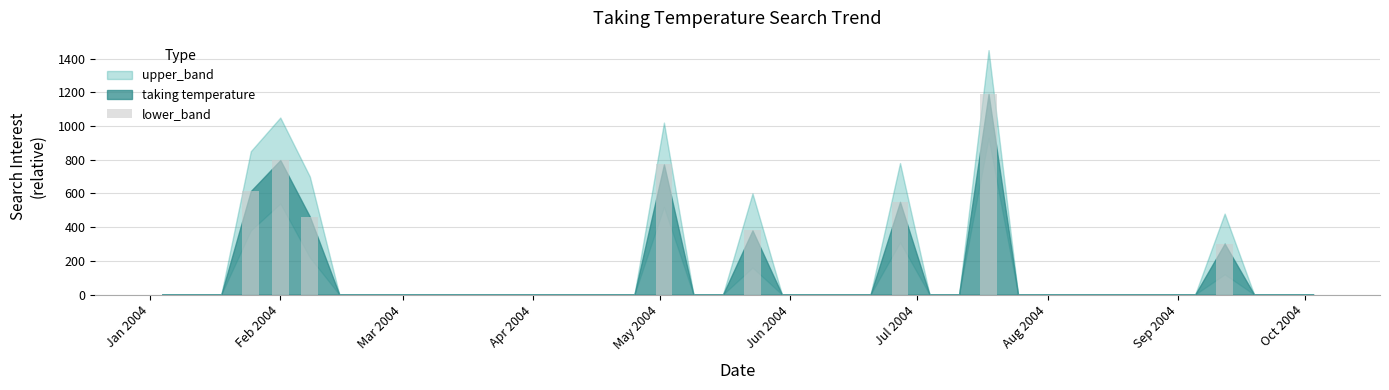

What is the greatest value displayed?

1189.7